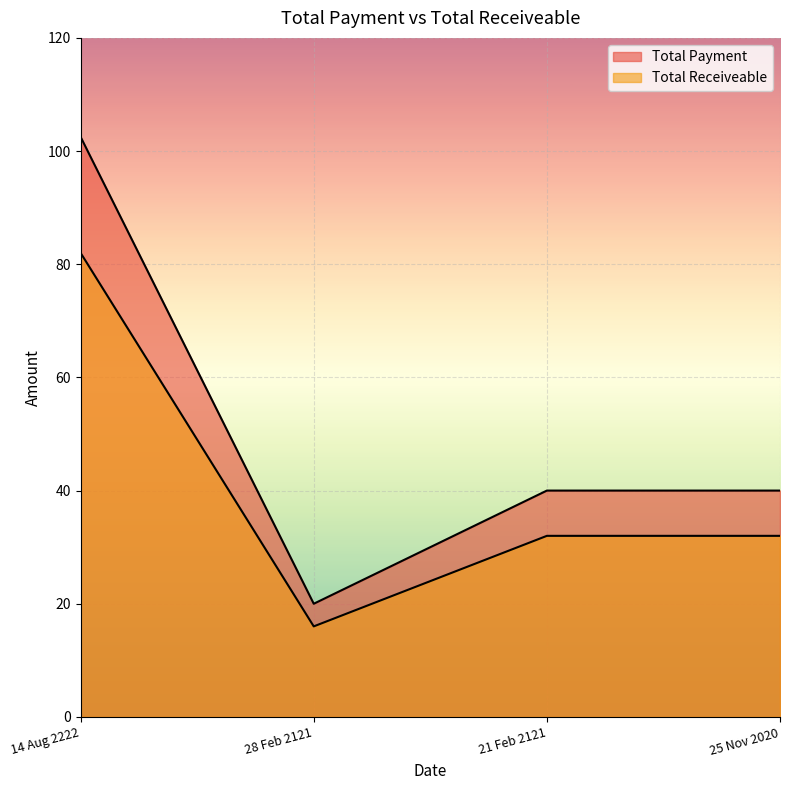

List the labels in order of Total Payment value, largest first.

14 Aug 2222, 21 Feb 2121, 25 Nov 2020, 28 Feb 2121